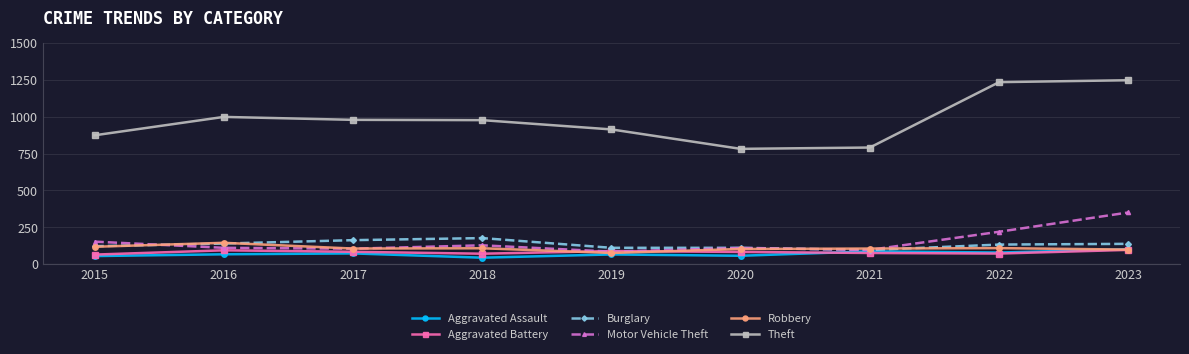

What are all the series names shown in the legend?

Aggravated Assault, Aggravated Battery, Burglary, Motor Vehicle Theft, Robbery, Theft